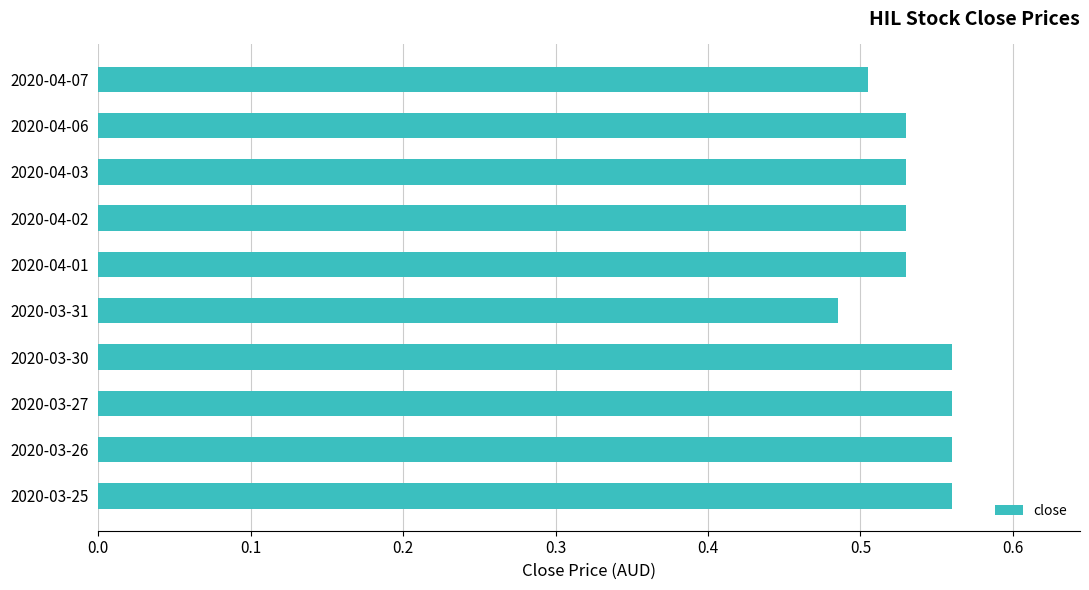

What is the difference between the maximum and minimum values?

0.1